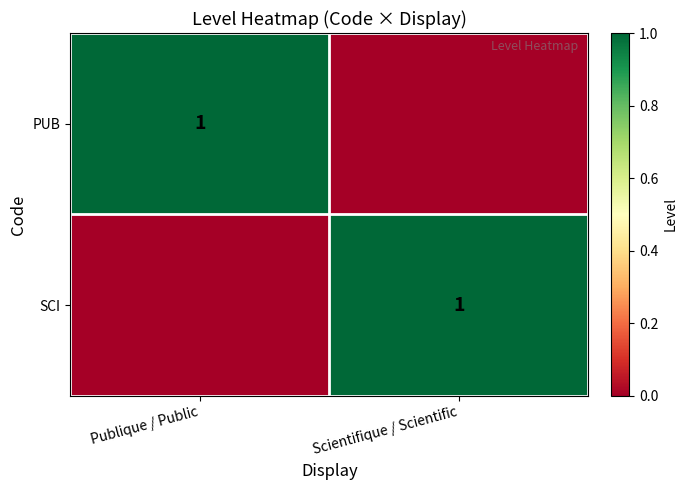

Rank the series by their maximum value, from lowest to highest.

PUB, SCI